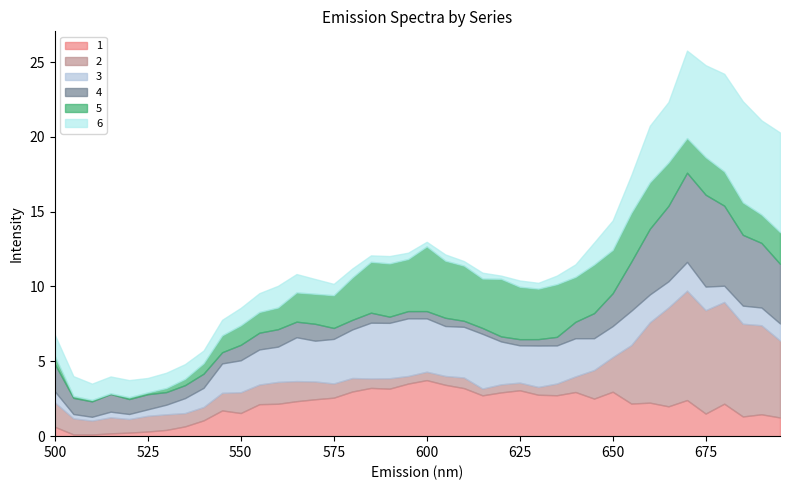

Where is the first local maximum for 4?

515